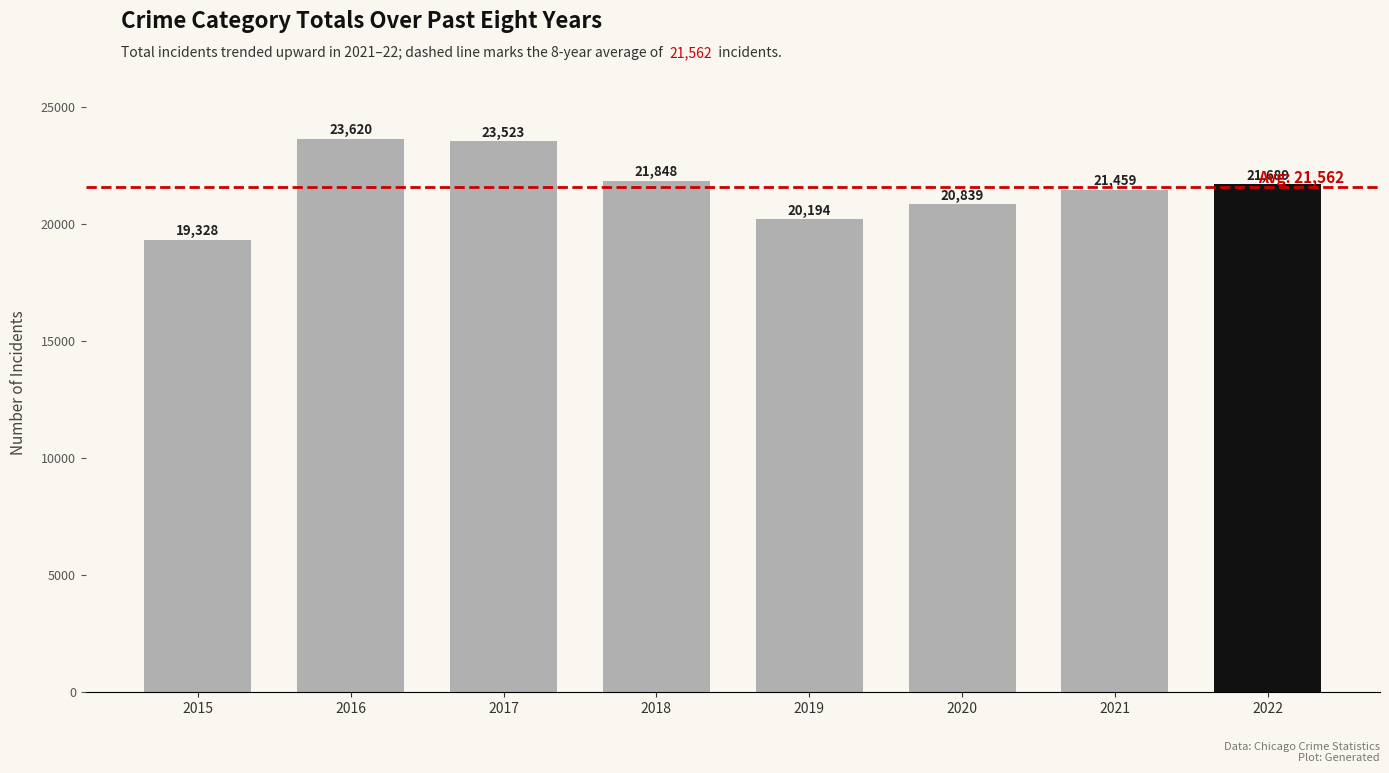

Reading left to right, what are all the values shown in this chart?

19328	23620	23523	21848	20194	20839	21459	21689